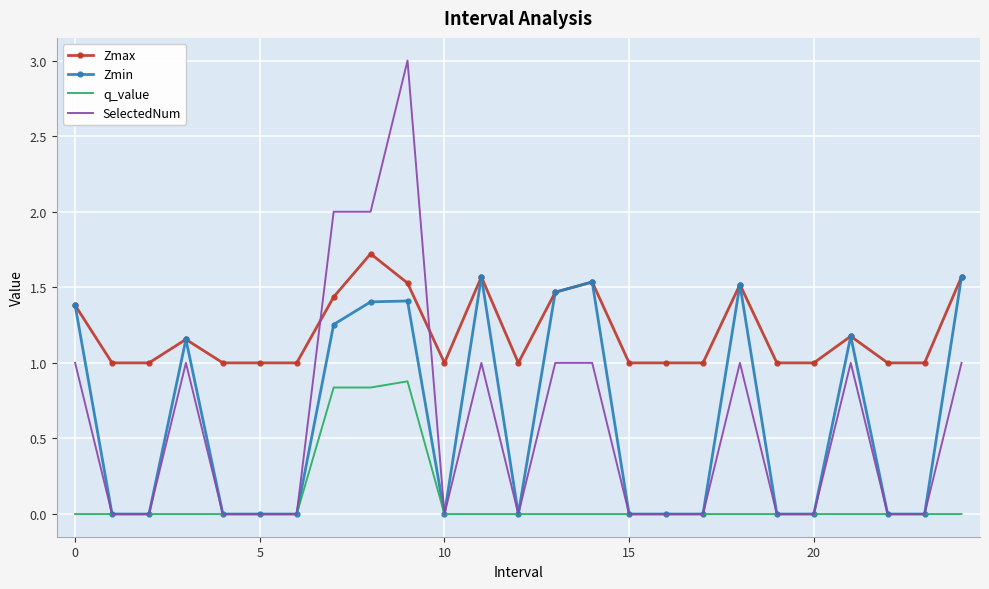

Which series has the widest spread of values?

SelectedNum